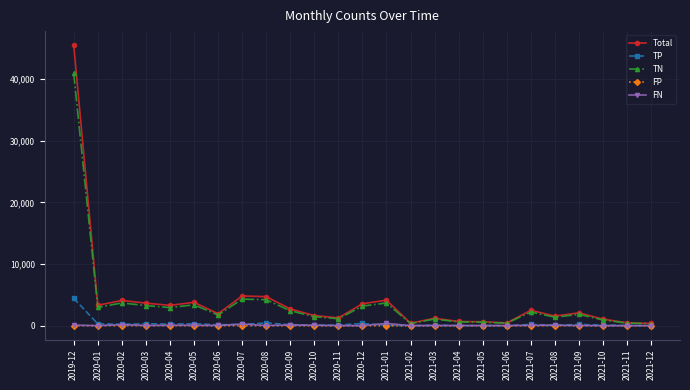

How many lines are shown in the chart?

5